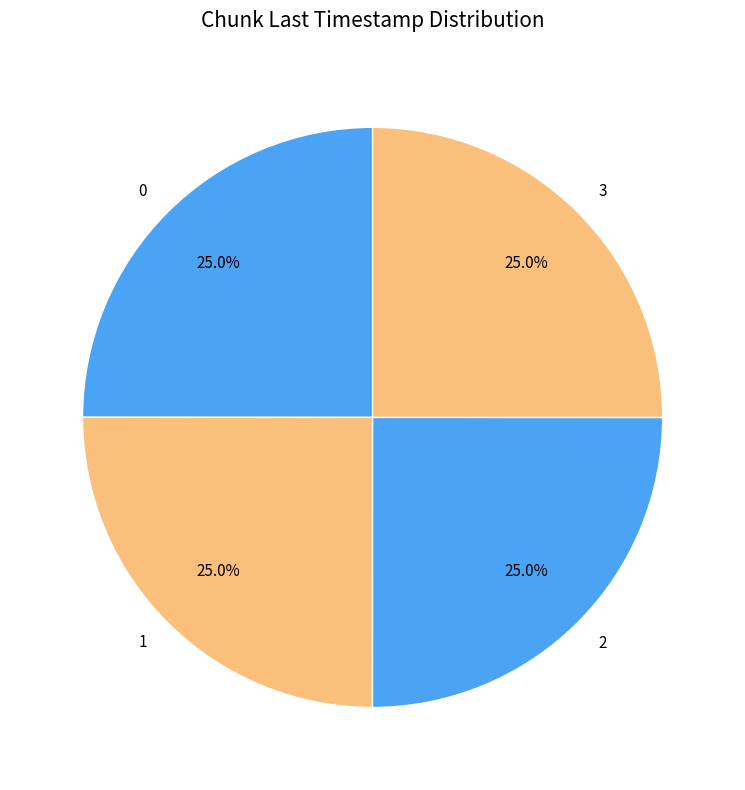

Approximately how many times larger is the value at 3 compared to 2?

1.0